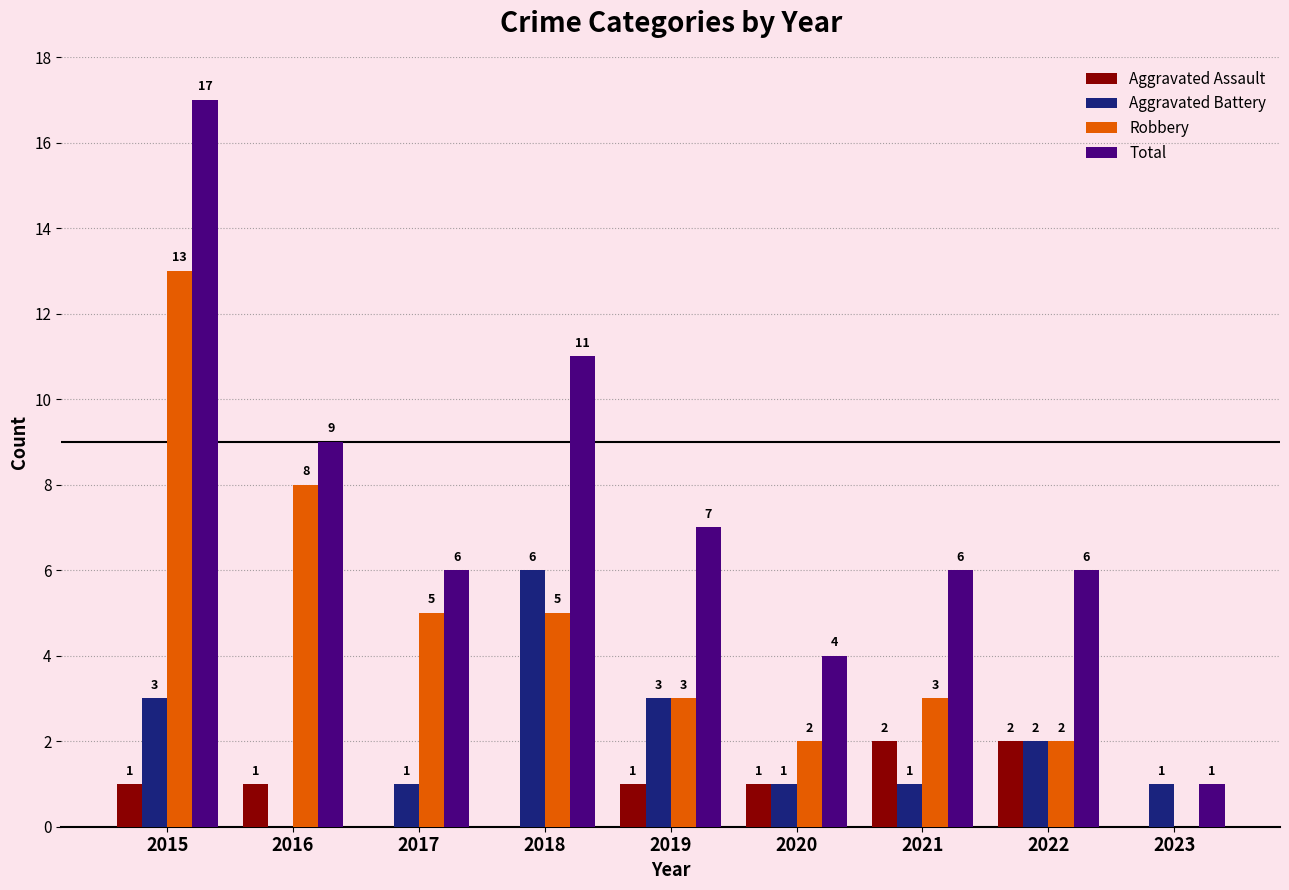

What is the sum of the Aggravated Battery values at 2015 and 2021?

4